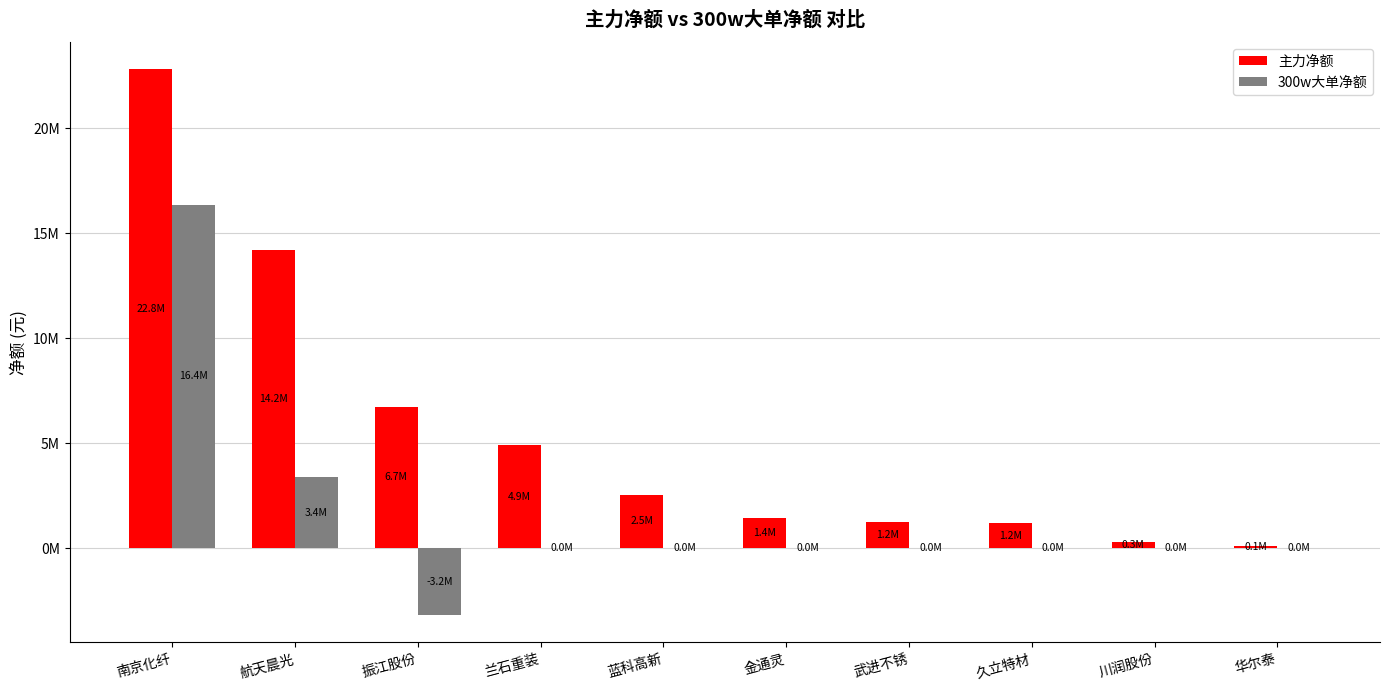

What is the label of the 10th bar from the right?

南京化纤